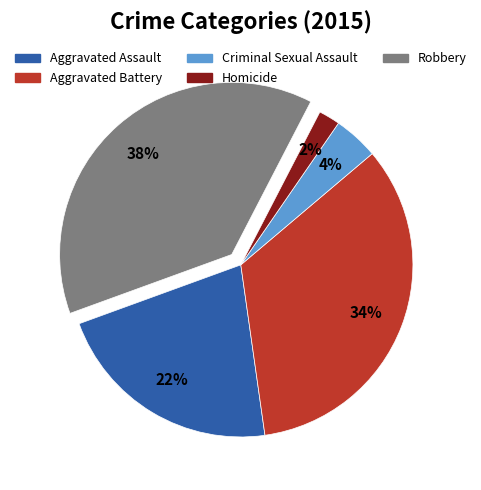

Combined, do Homicide and Criminal Sexual Assault account for over 50%?

No